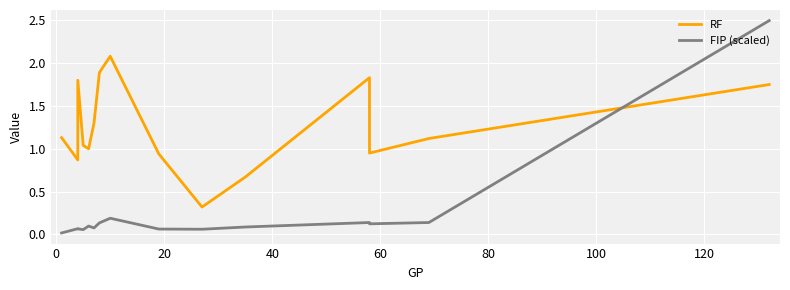

What is the difference between the maximum and minimum values in the FIP (scaled) series?

2.5